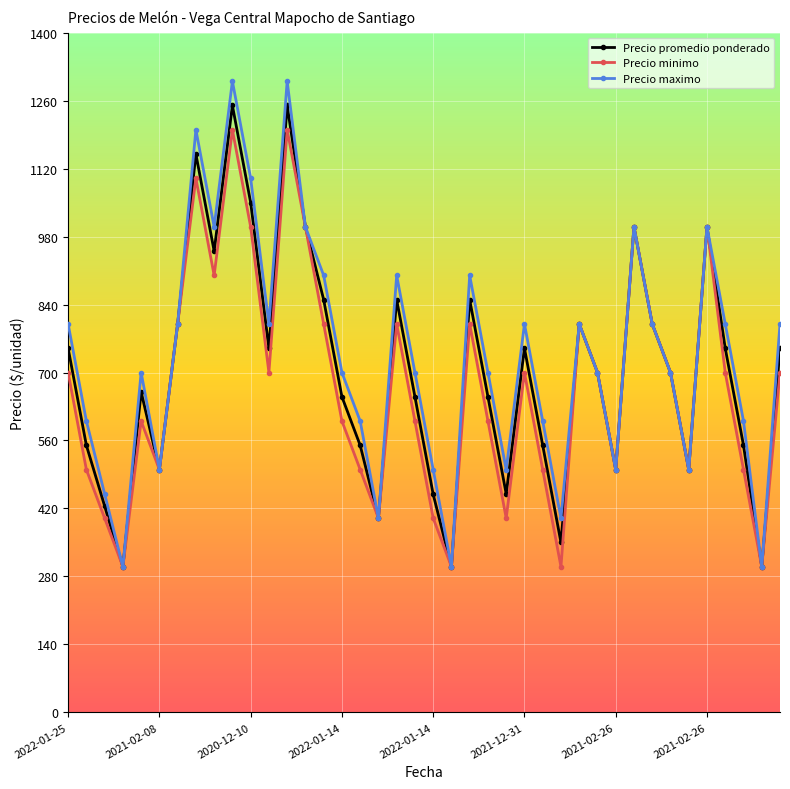

In Precio minimo, how many points are lower than both neighbors (excluding endpoints)?

11